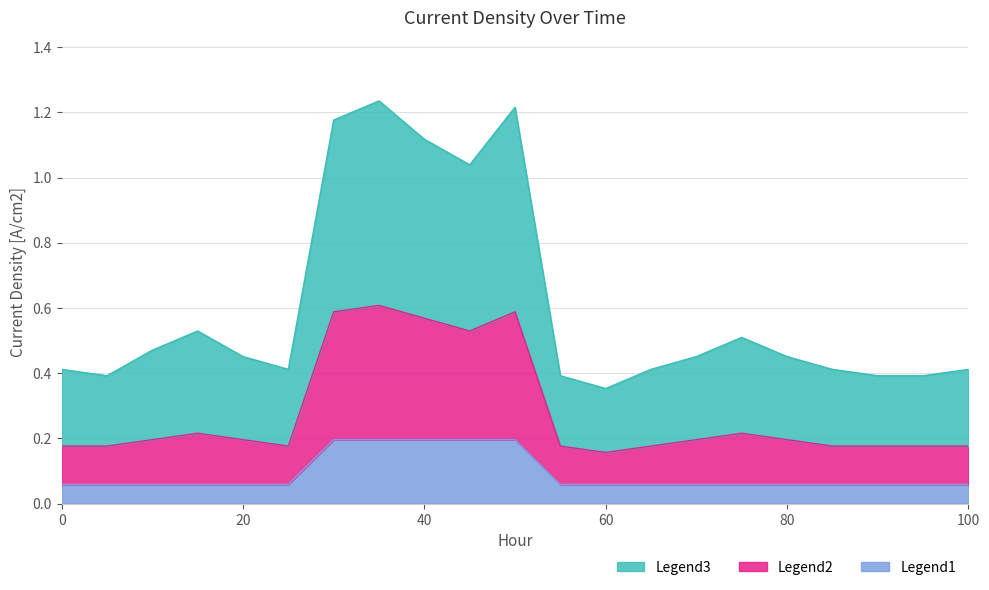

Between 55 and 95, which is larger?

55